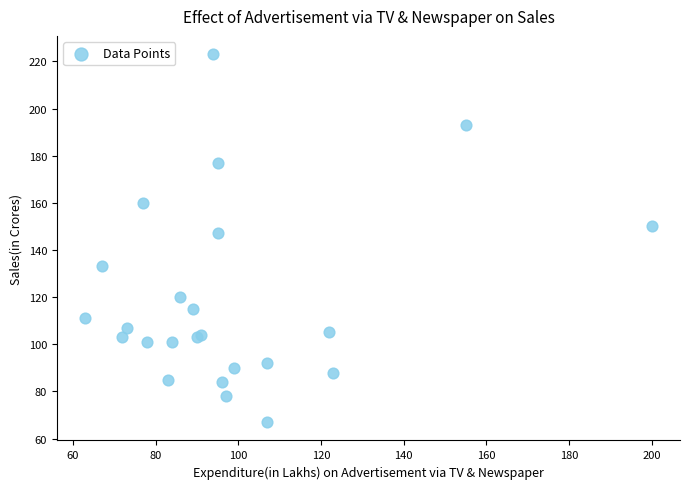

What Y value in the scatter plot is closest to 145?

147